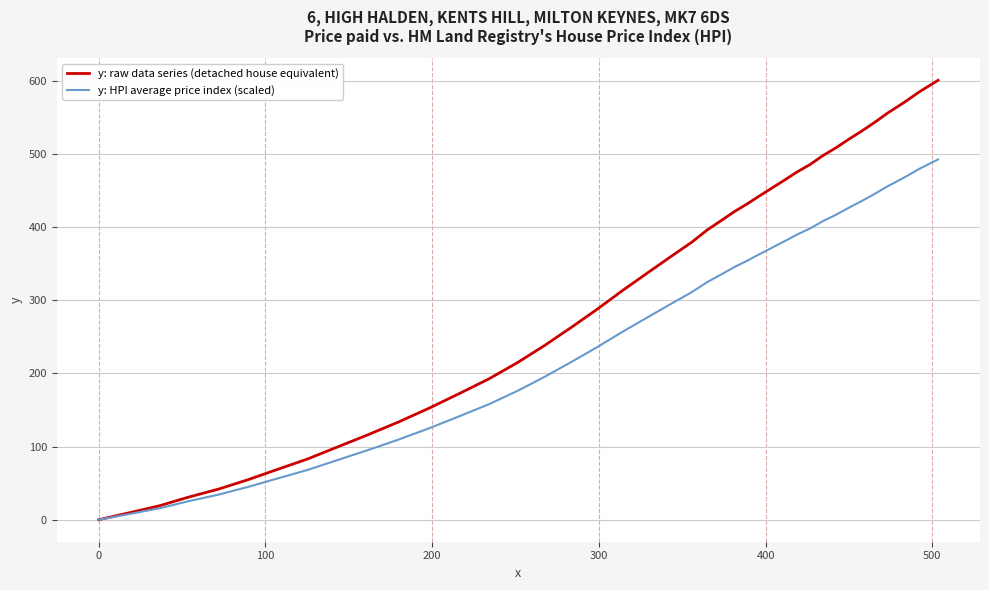

What is the sum of all y: HPI average price index (scaled) values?

10220.2